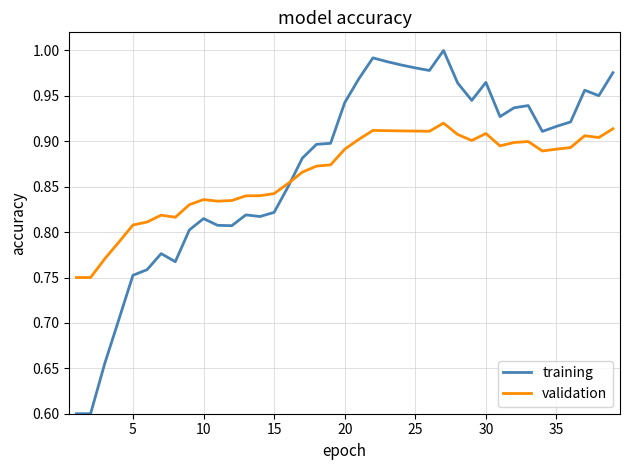

List the series in order of their peak value, lowest first.

validation, training